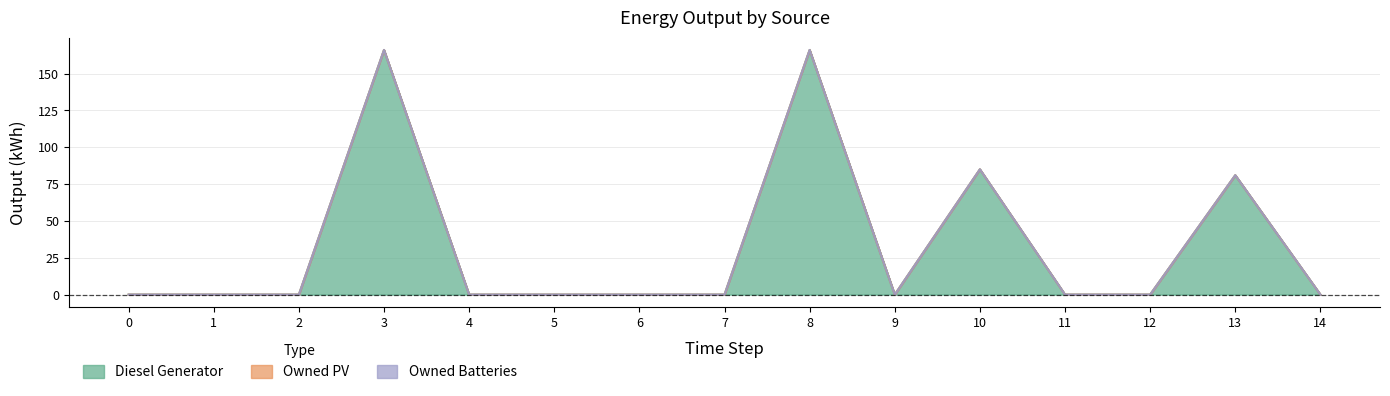

At how many categories does at least one series exceed 151?

2